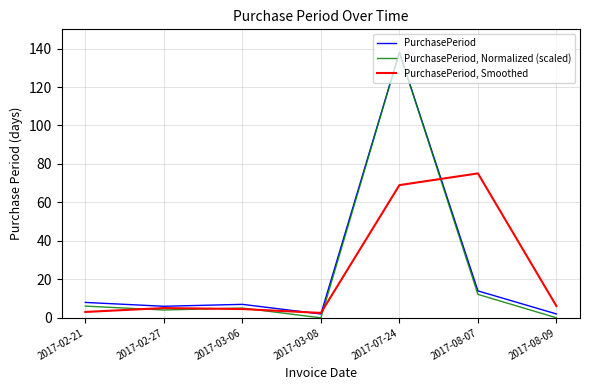

Does the chart display data point markers on the line(s)?

No